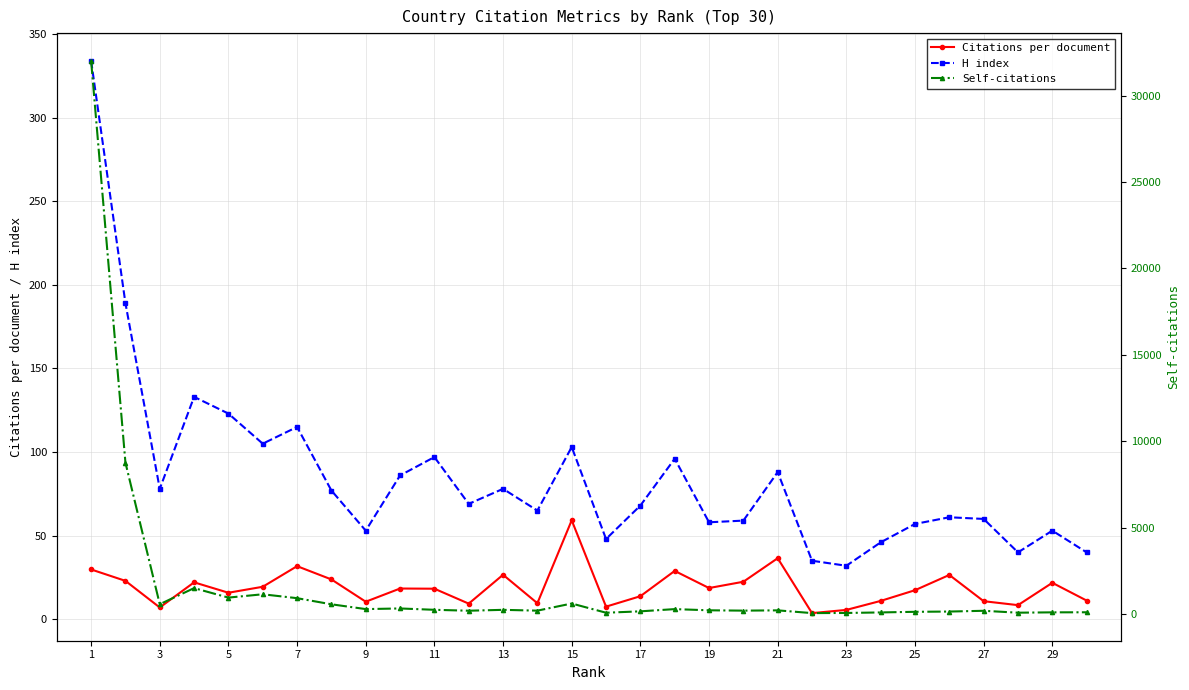

How many series are shown in this chart?

3